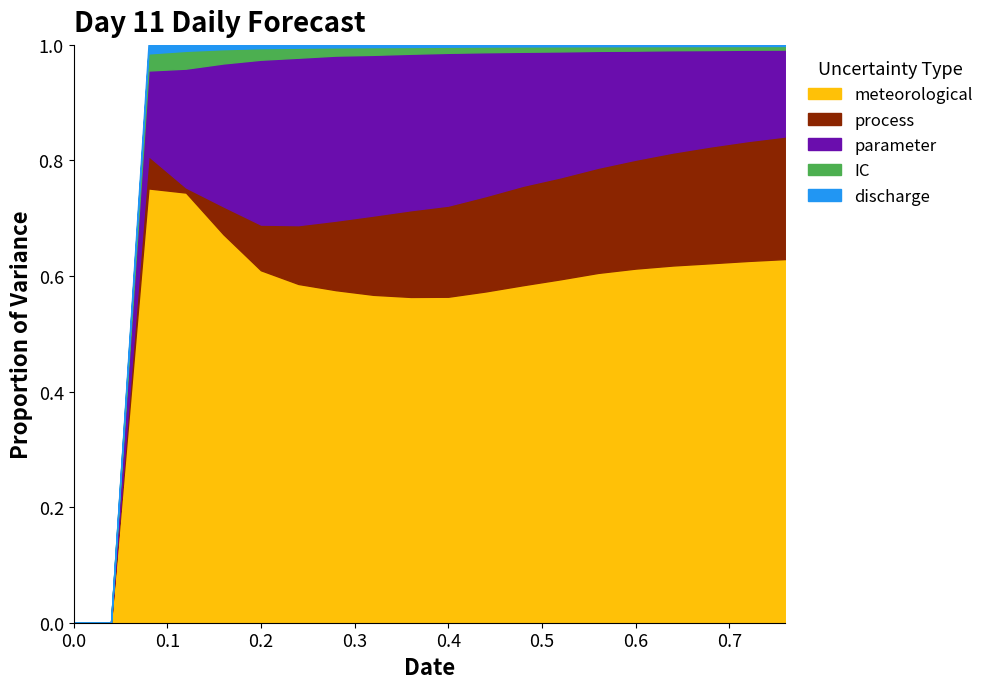

True or false: parameter and discharge intersect in this chart.

False